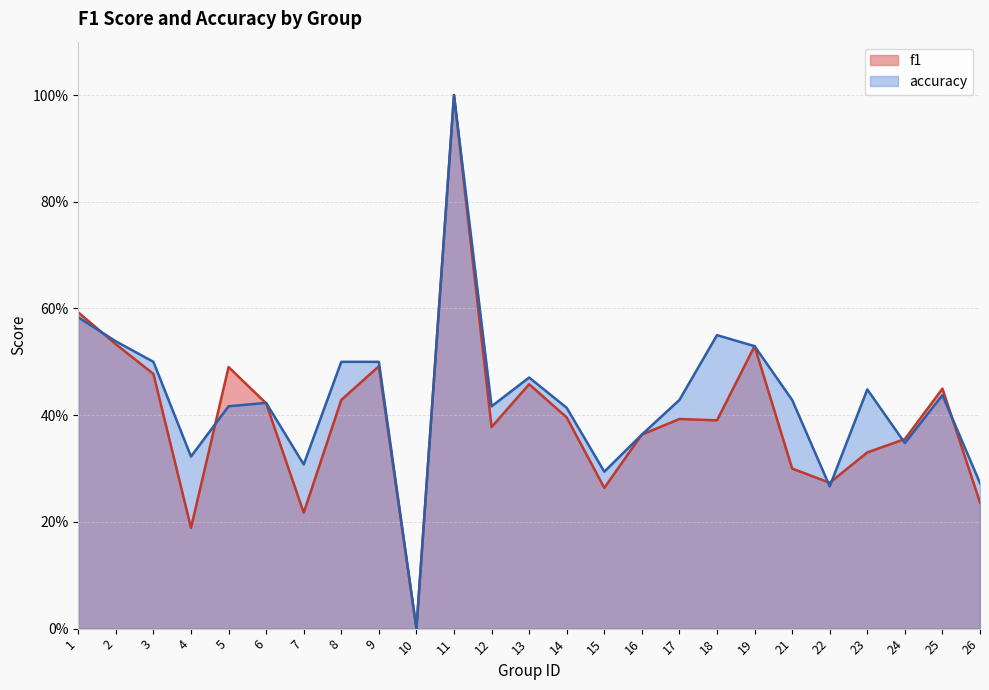

What is the value of the accuracy point at the 7th from the left?

0.3